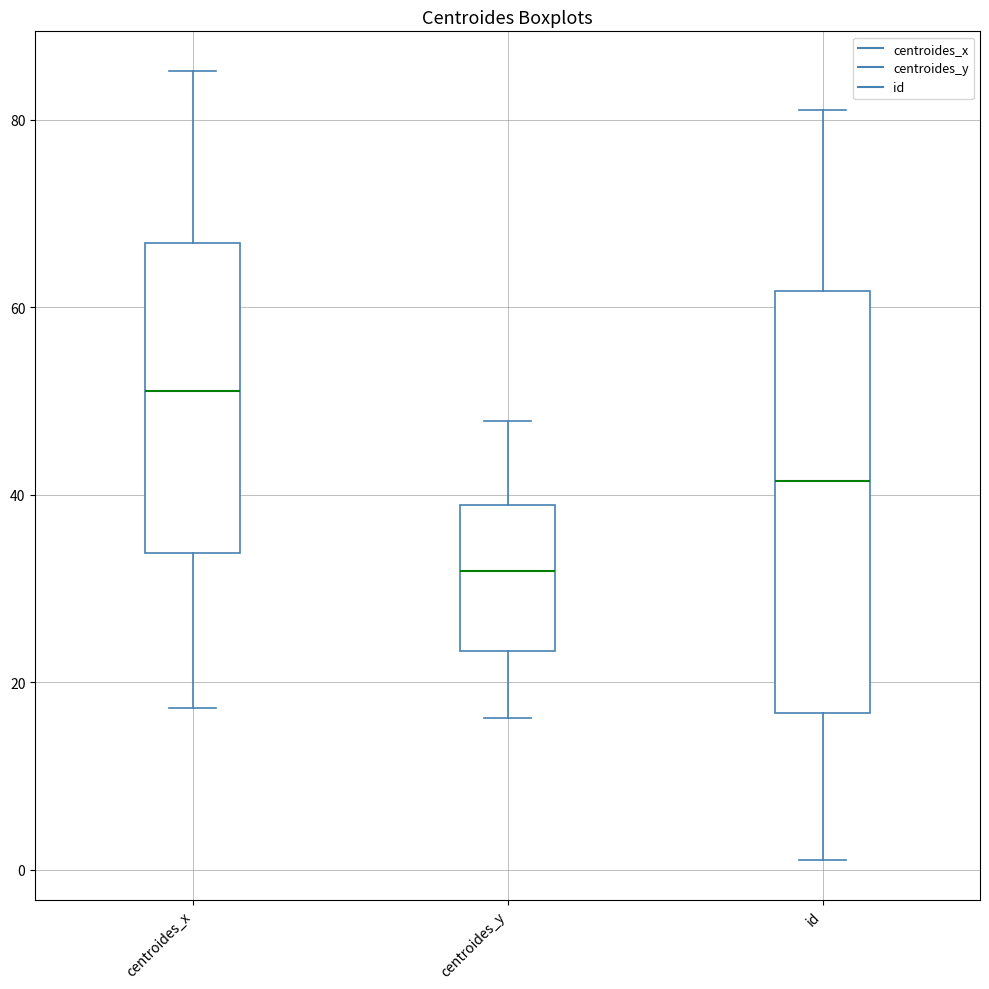

Reading left to right, transcribe this box plot: for each box, give where its median line is, the range the box spans, and where its two whiskers end, as read against the y-axis. The values are not printed on the chart, so give them approximately, as read against the axis.

centroides_x: median 52, box 34 to 66, whiskers 18 to 86
centroides_y: median 32, box 24 to 38, whiskers 16 to 48
id: median 42, box 16 to 62, whiskers 2 to 82